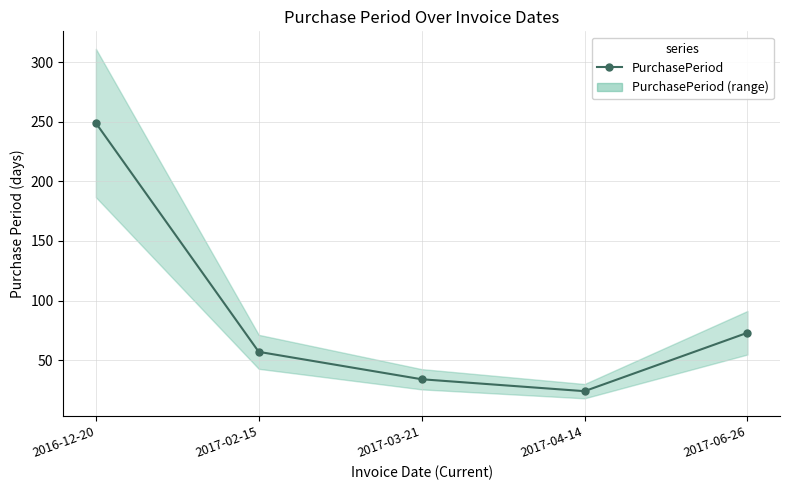

What is the ratio of the value at 2016-12-20 to the value at 2017-03-21?

7.3